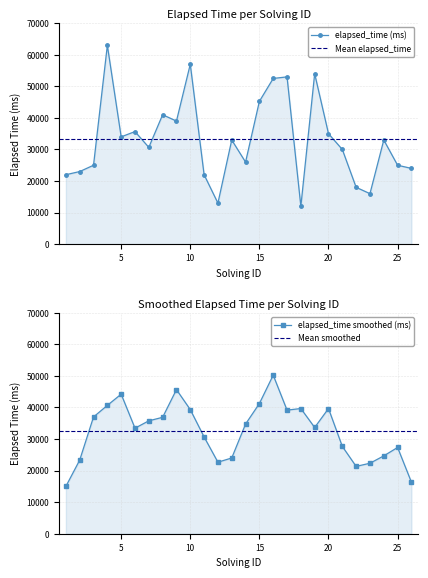

Rank the categories by value from highest to lowest.

4, 10, 19, 17, 16, 15, 8, 9, 6, 20, 5, 13, 24, 7, 21, 14, 3, 25, 26, 2, 1, 11, 22, 23, 12, 18